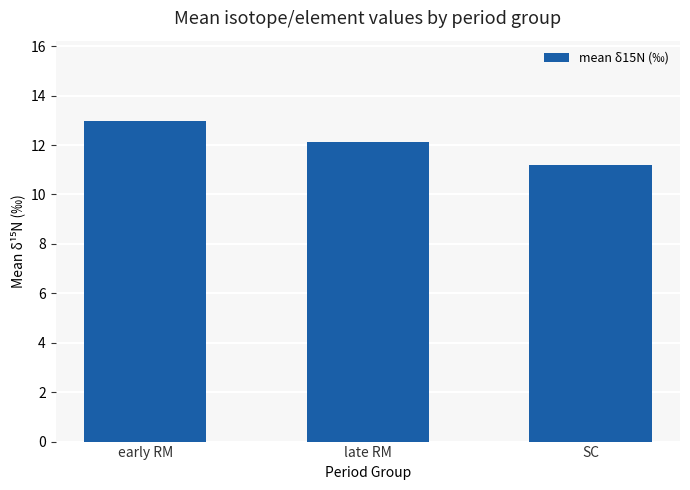

Rank the categories by value from lowest to highest.

SC, late RM, early RM